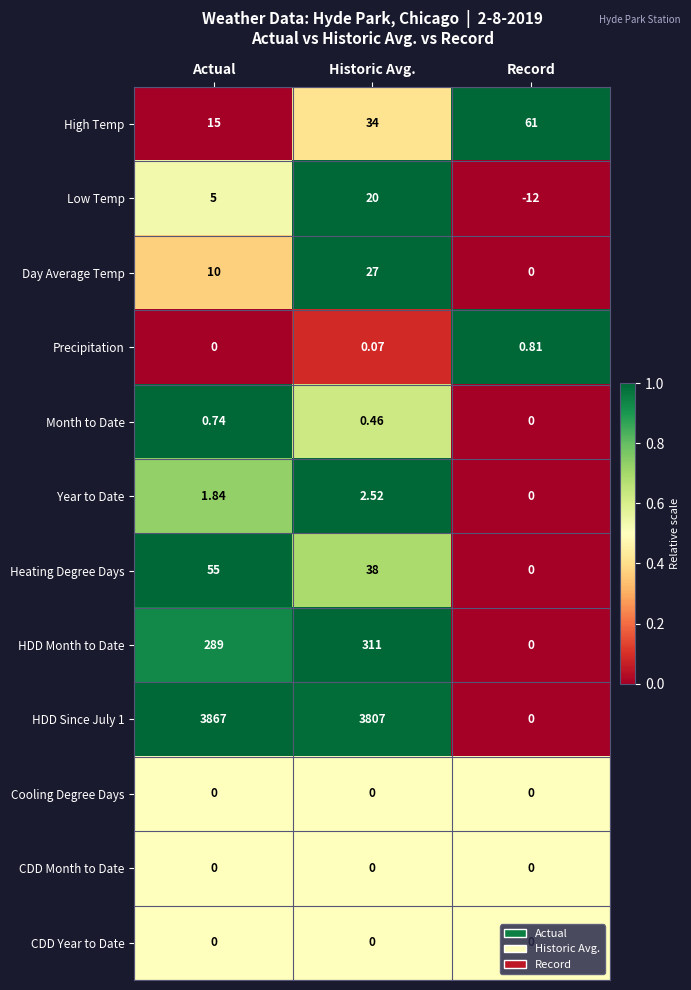

Is the value of CDD Year to Date at Record greater than the value of High Temp at Historic Avg.?

No